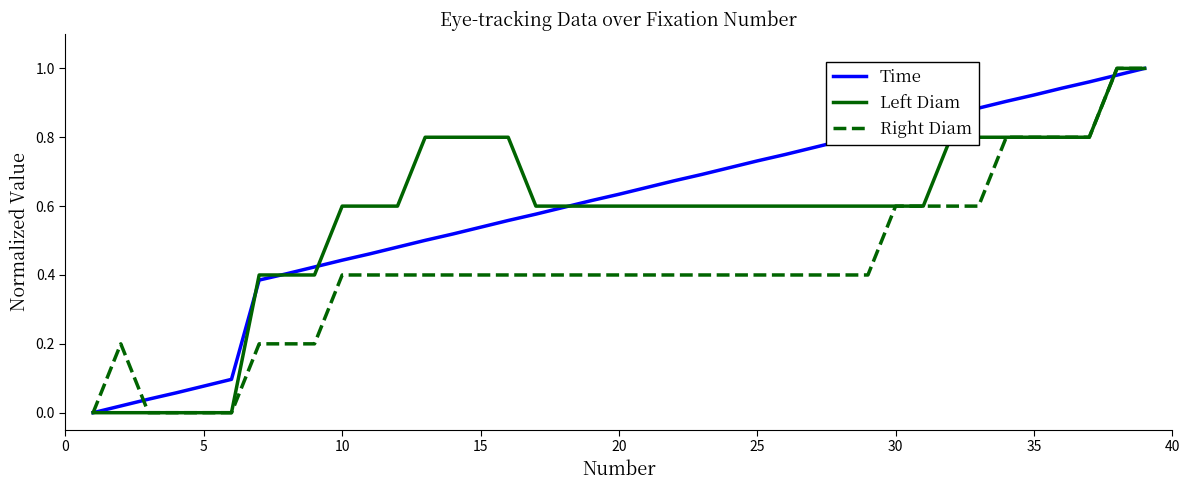

Rank the series by their average value, from lowest to highest.

Right Diam, Left Diam, Time